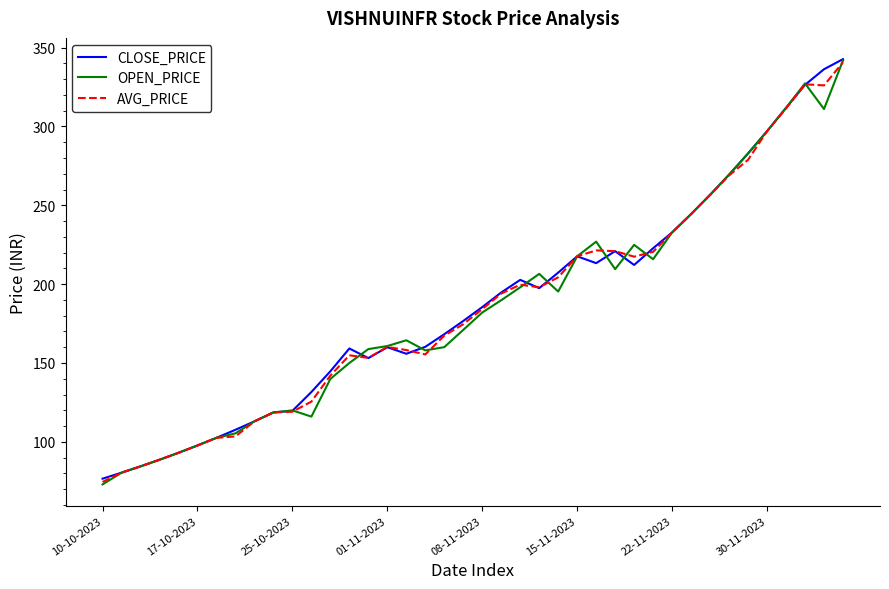

Is this an area chart (filled region under the line)?

No